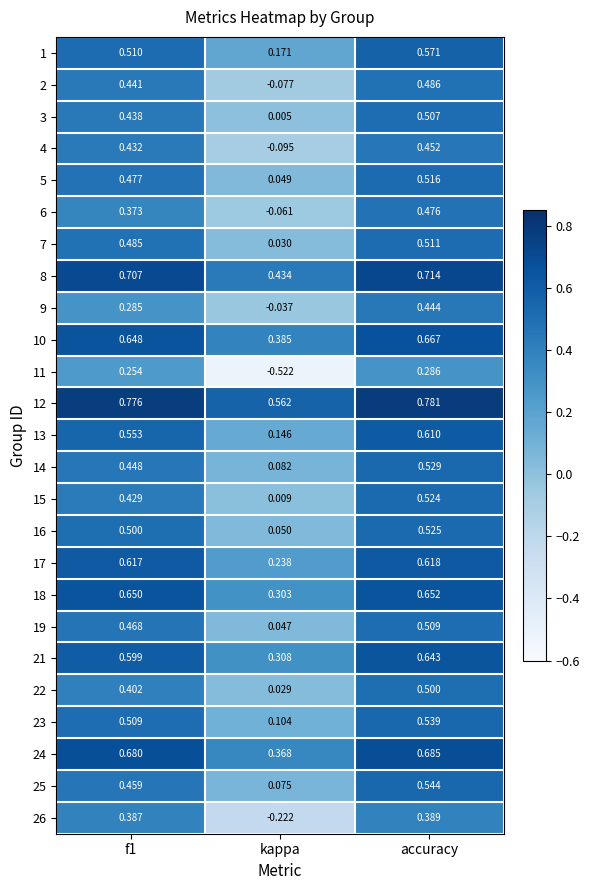

At which label is 15 closest to 0?

kappa